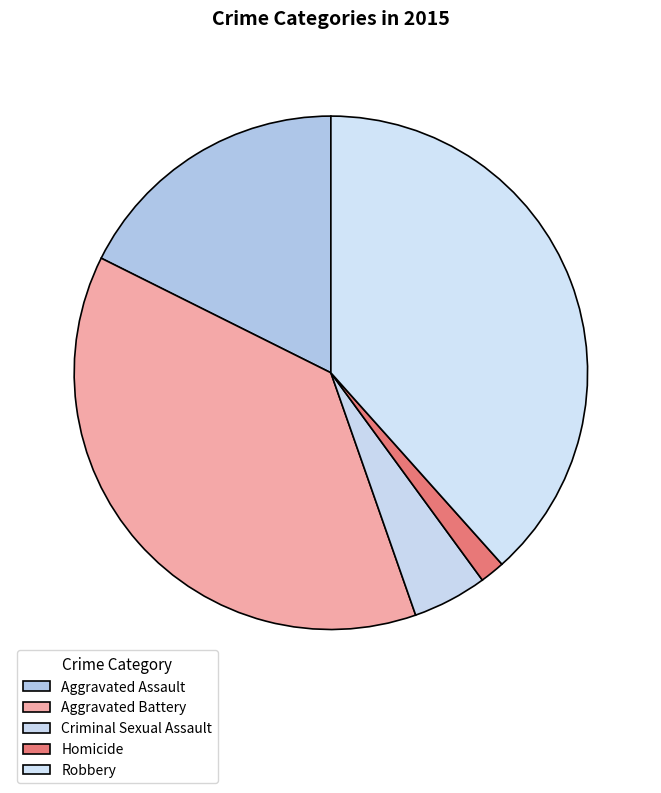

Combined, what portion of the pie is Aggravated Battery and Aggravated Assault?

55.4%